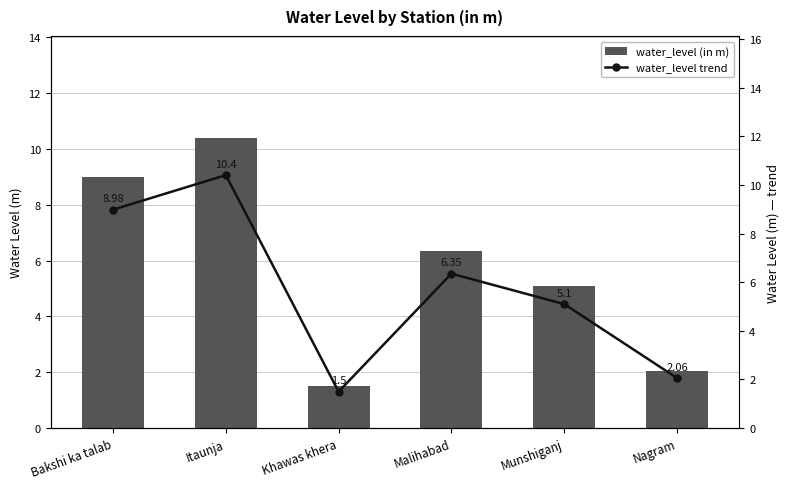

Which series has the largest total across all categories?

water_level (in m)